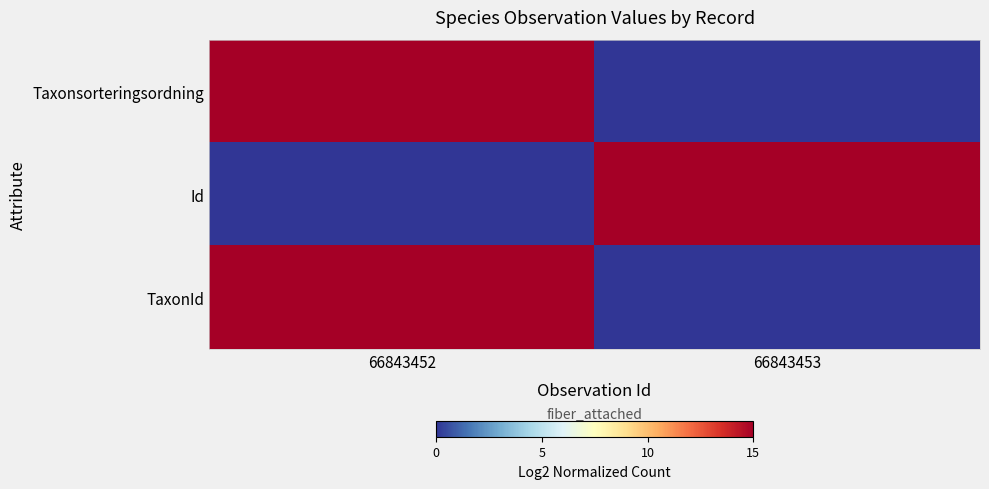

At how many categories does at least one series exceed 3?

2